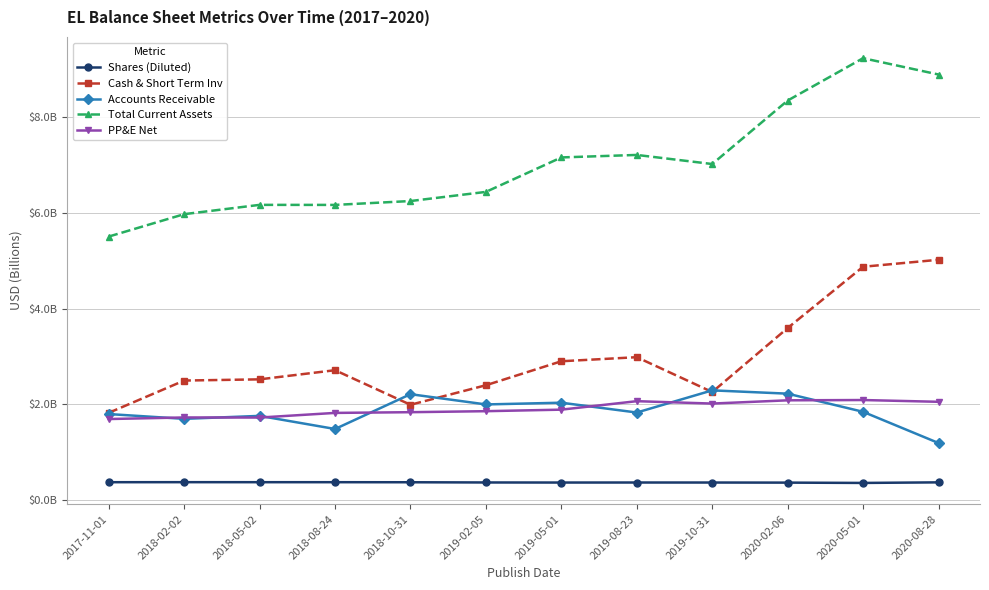

The value of PP&E Net at 2018-02-02 is 1.7. True or false?

True